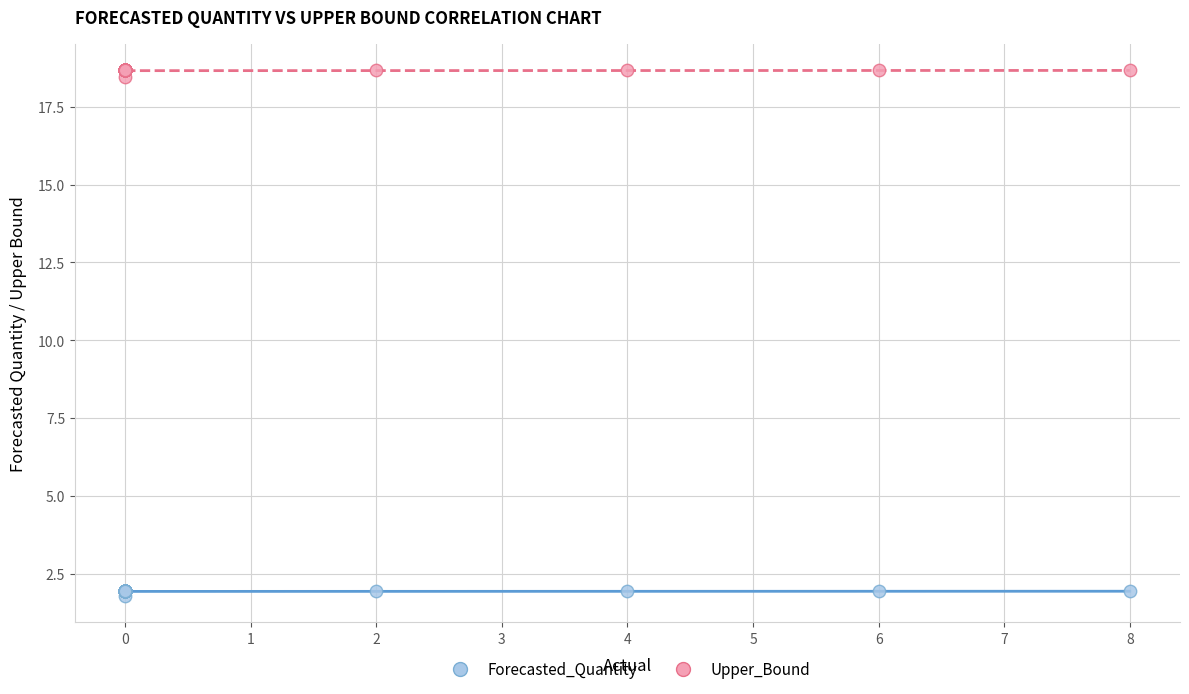

Which series contains the highest Y value?

Upper_Bound